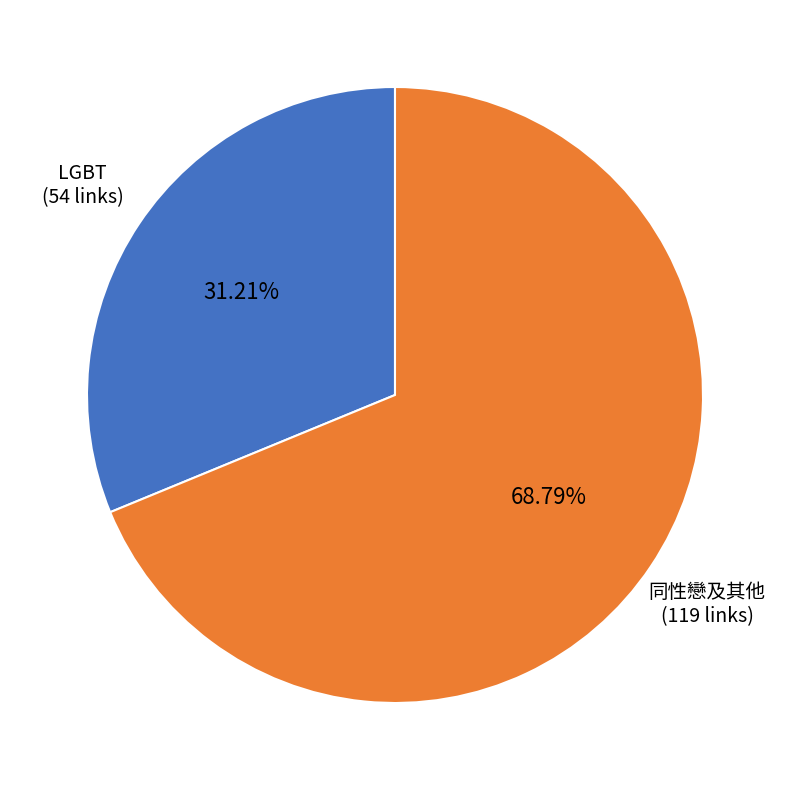

Count the number of slices in the pie.

2